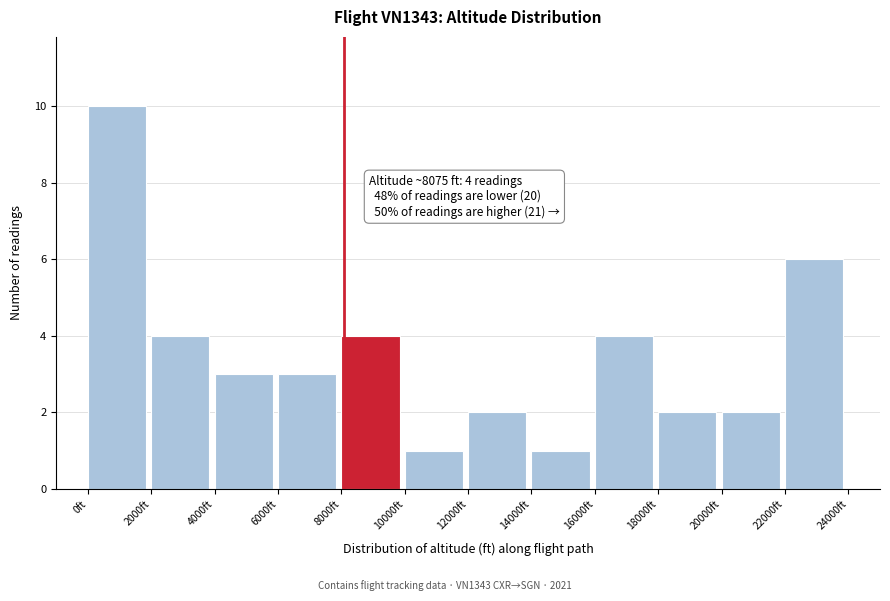

Which range on the x-axis has the tallest bar?

0 to 2000